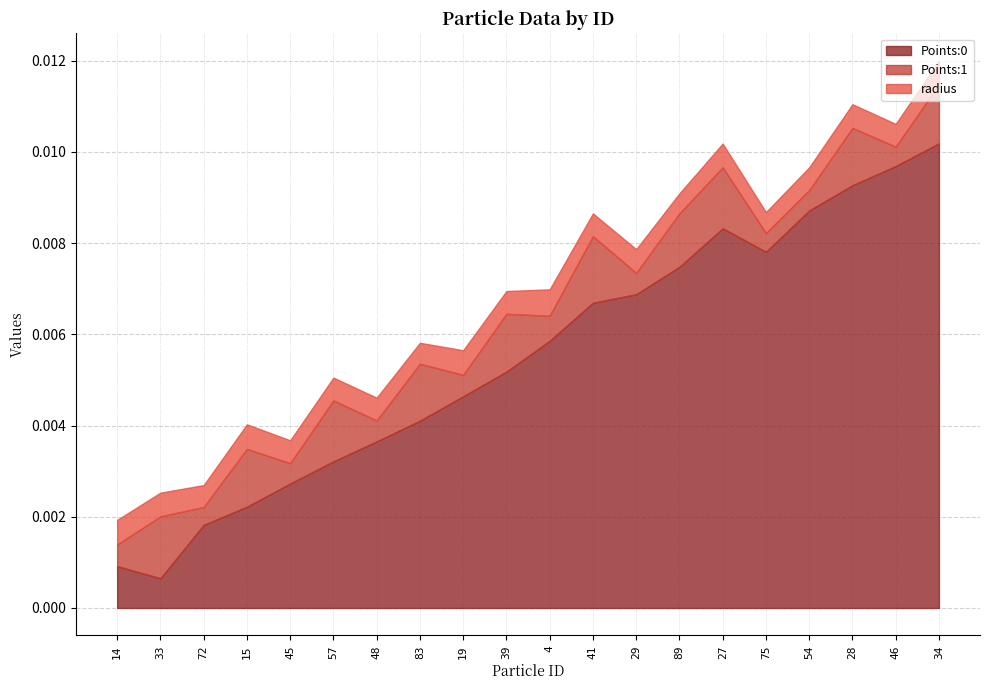

Is it true that radius equals 0.0 at 19?

True